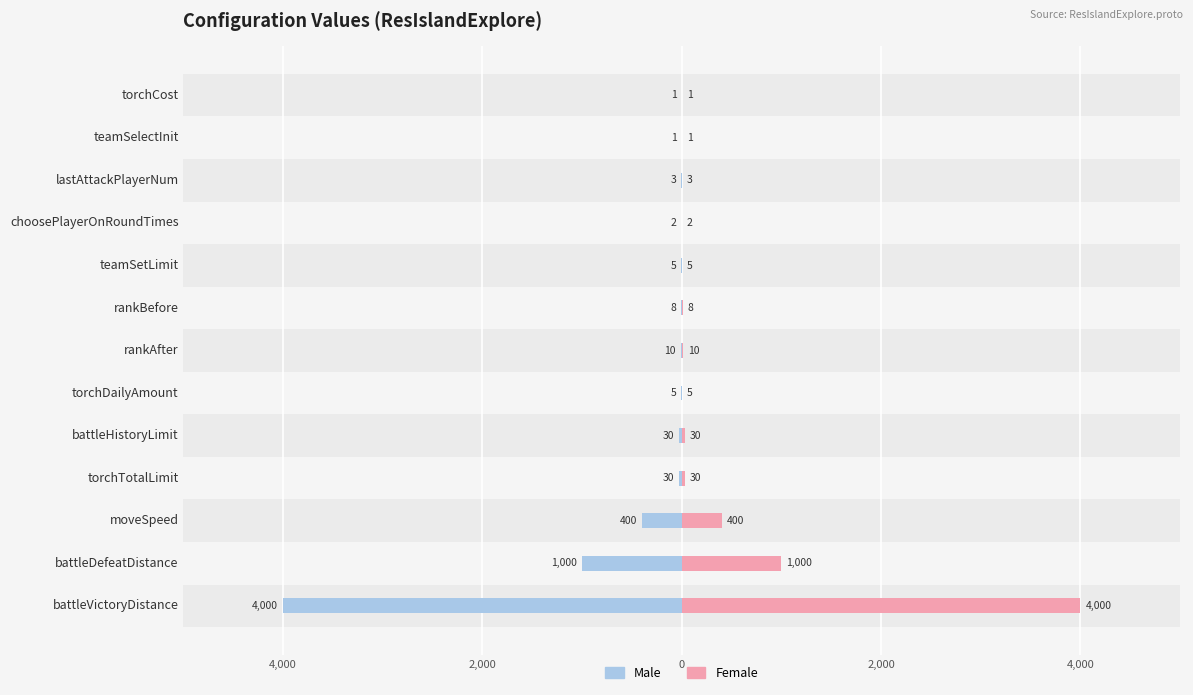

How many data points does each series have?

13